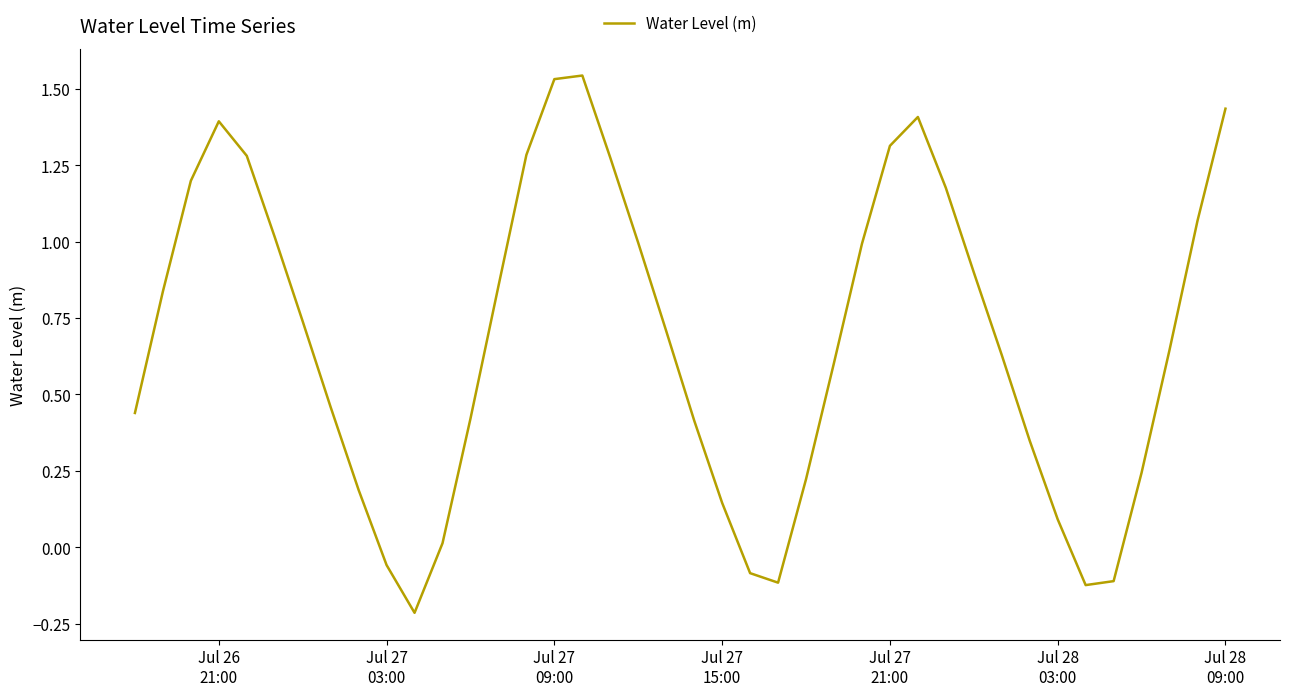

What is the difference between the maximum and minimum values?

1.8